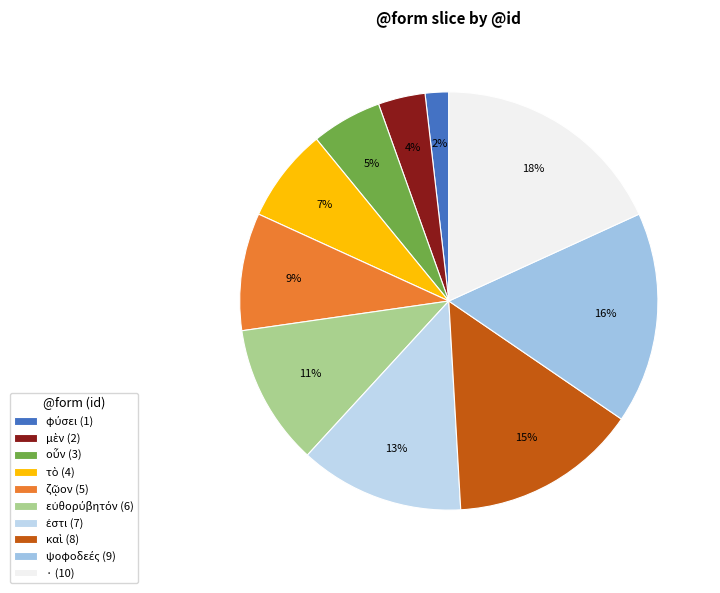

Is it true that οὖν is 1% of the pie?

False